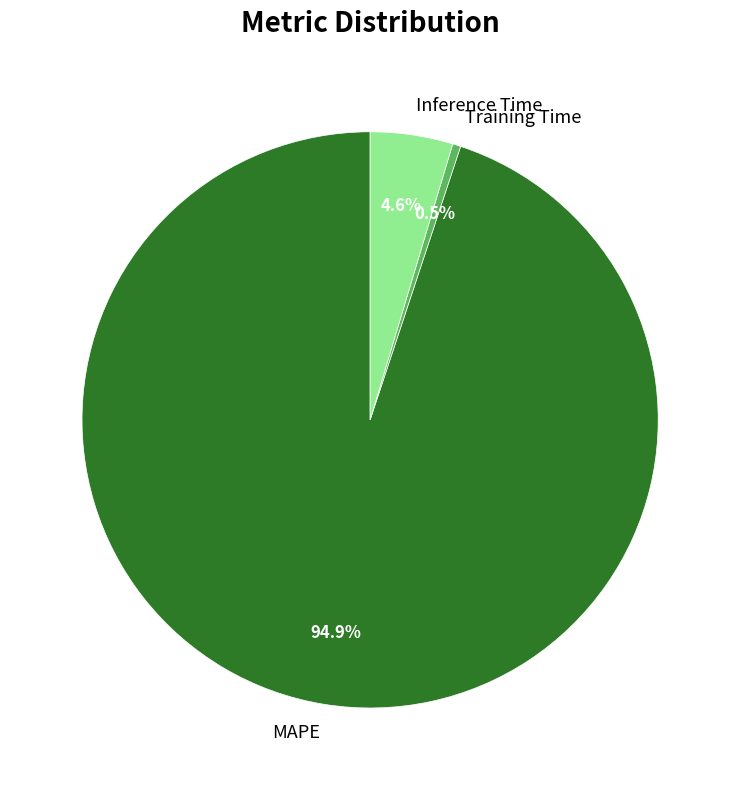

Between Inference Time and Training Time, which is larger?

Inference Time